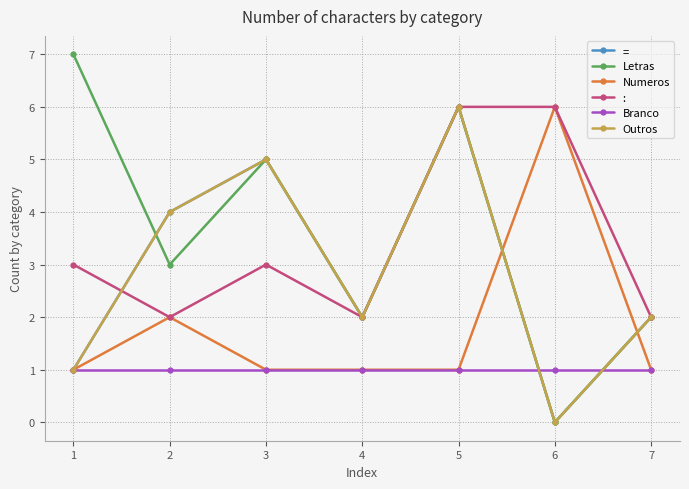

How many series are shown in this chart?

6